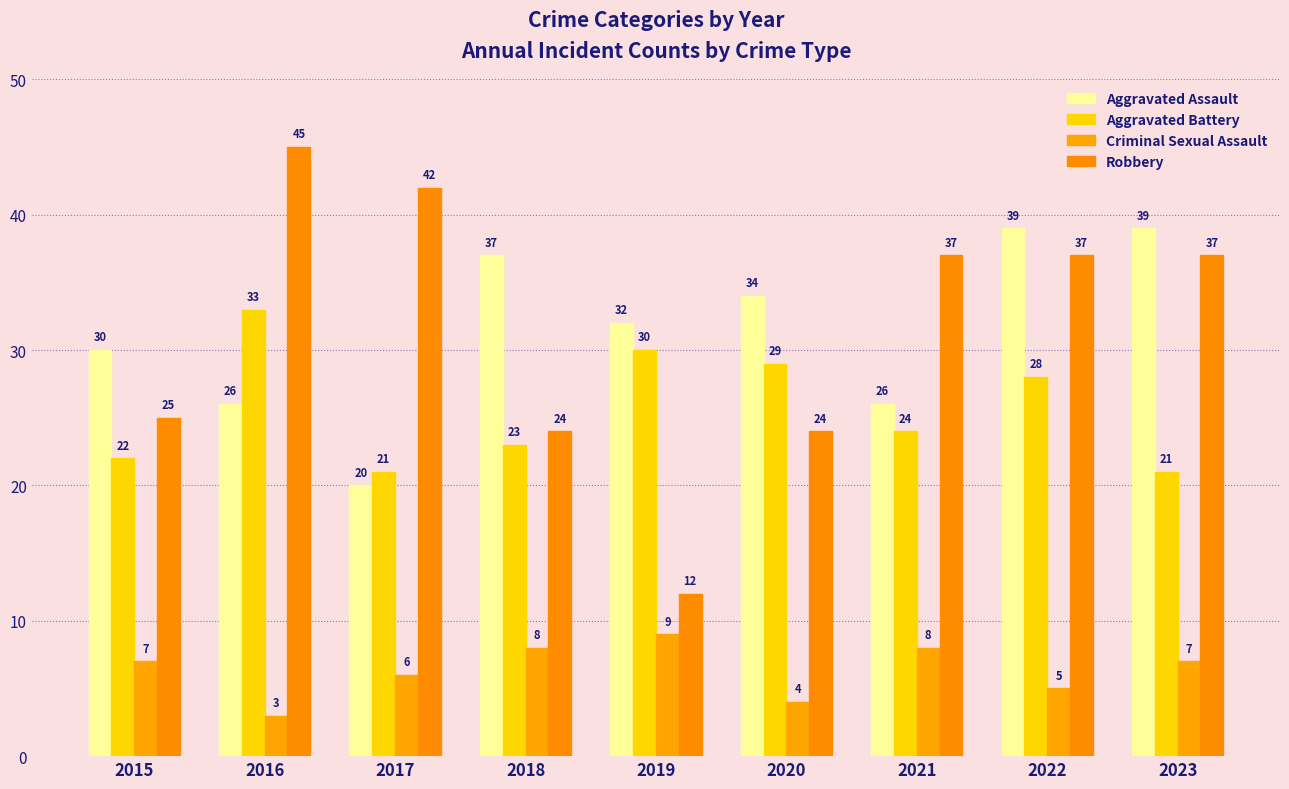

Are the bars grouped side by side (vs. stacked)?

Yes